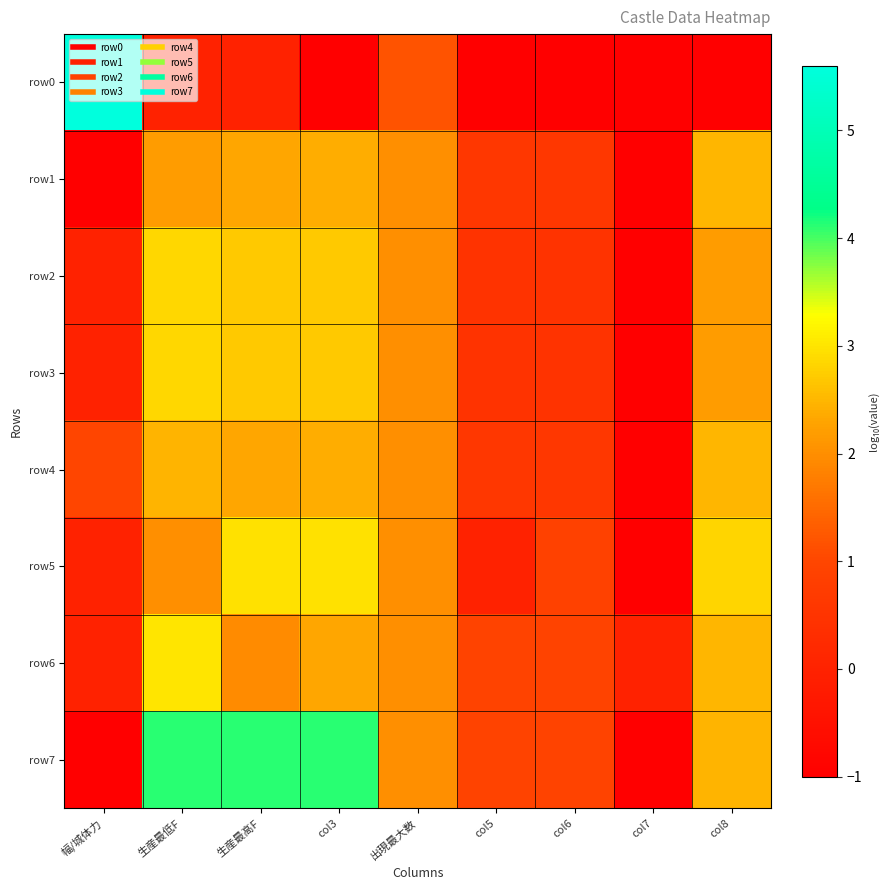

Which label corresponds to the largest value in the chart?

幅/城体力